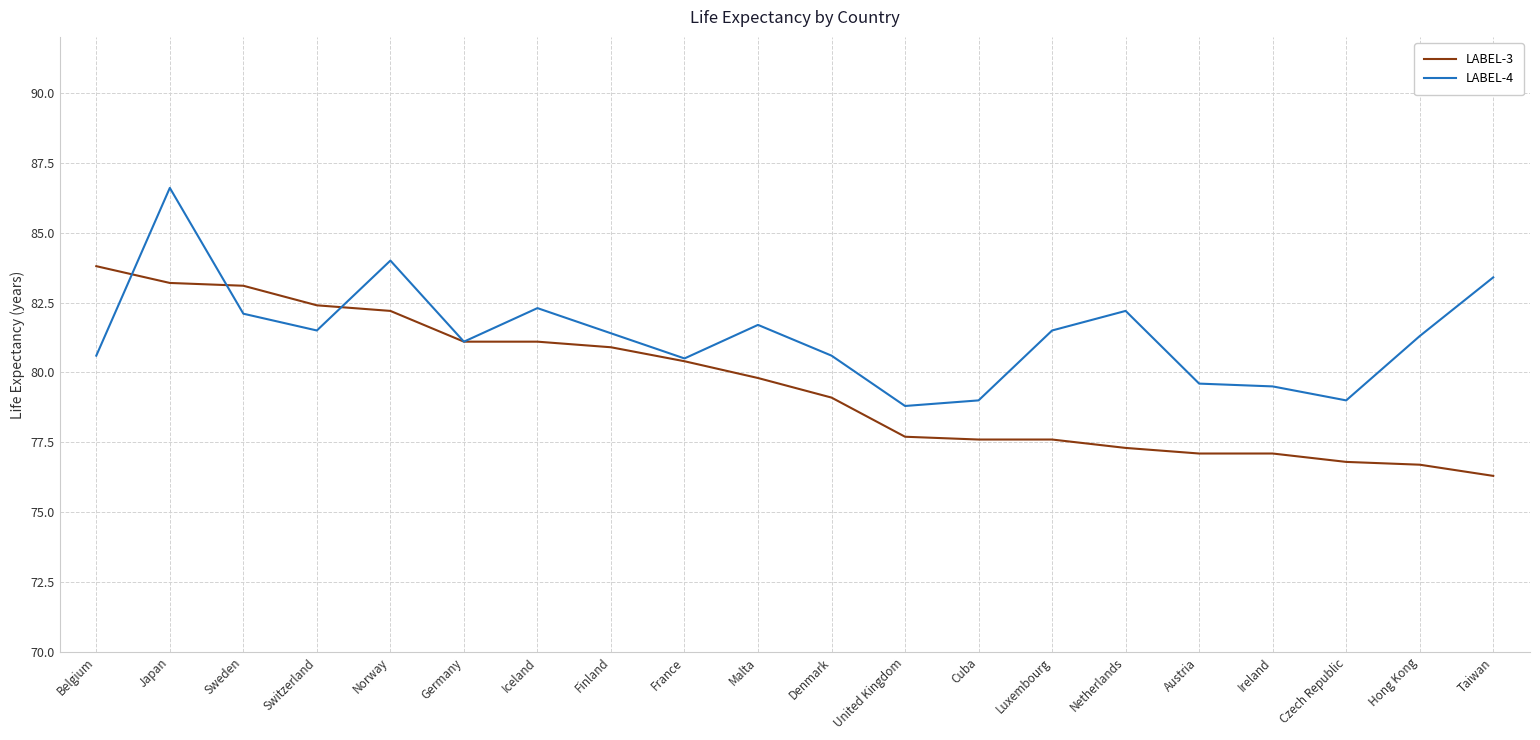

What is the difference between the second highest and second lowest values in the LABEL-4 series?

5.0